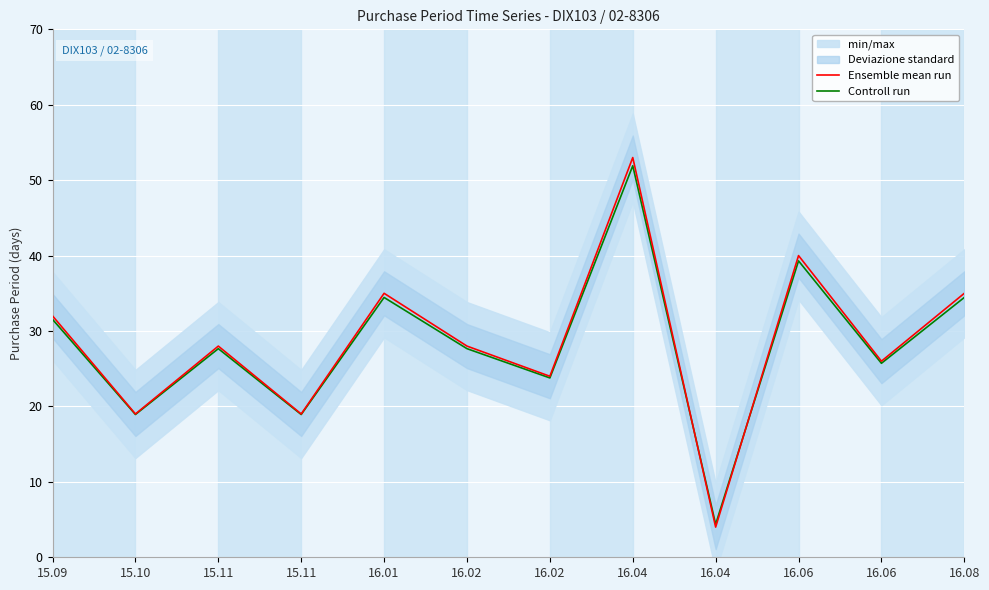

How many intersections are there between Controll run and Ensemble mean run?

2